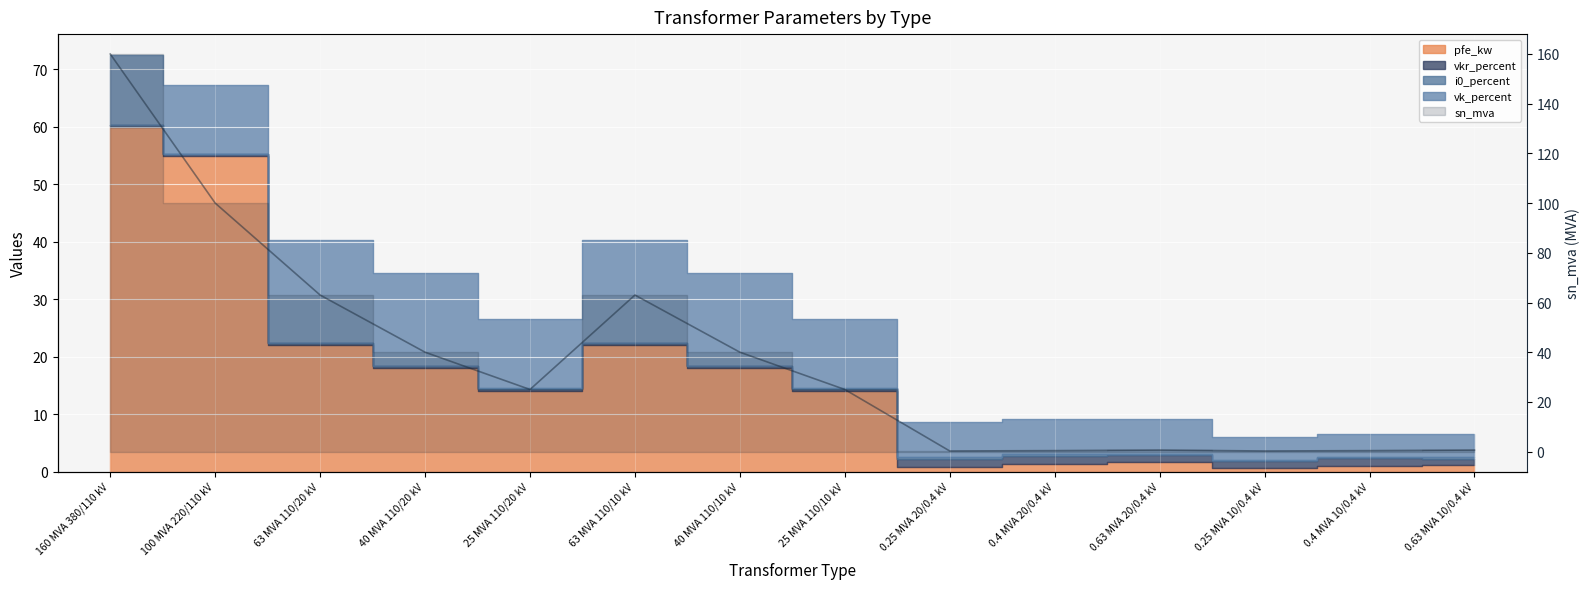

Approximately how many times larger is the value at 63 MVA 110/10 kV compared to 25 MVA 110/10 kV?

2.5